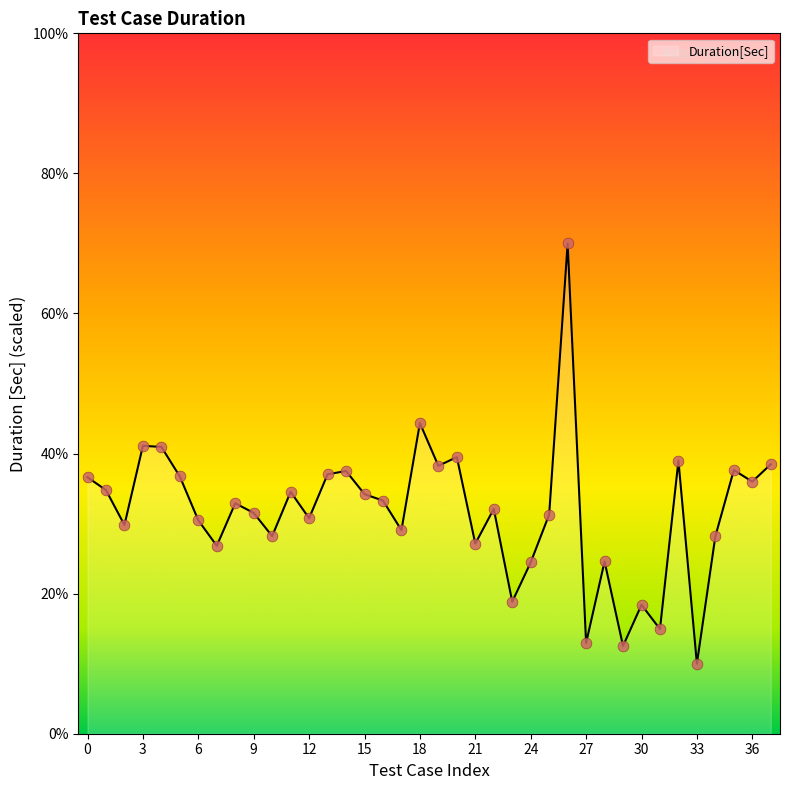

What is the difference between the maximum and minimum values?

60.0